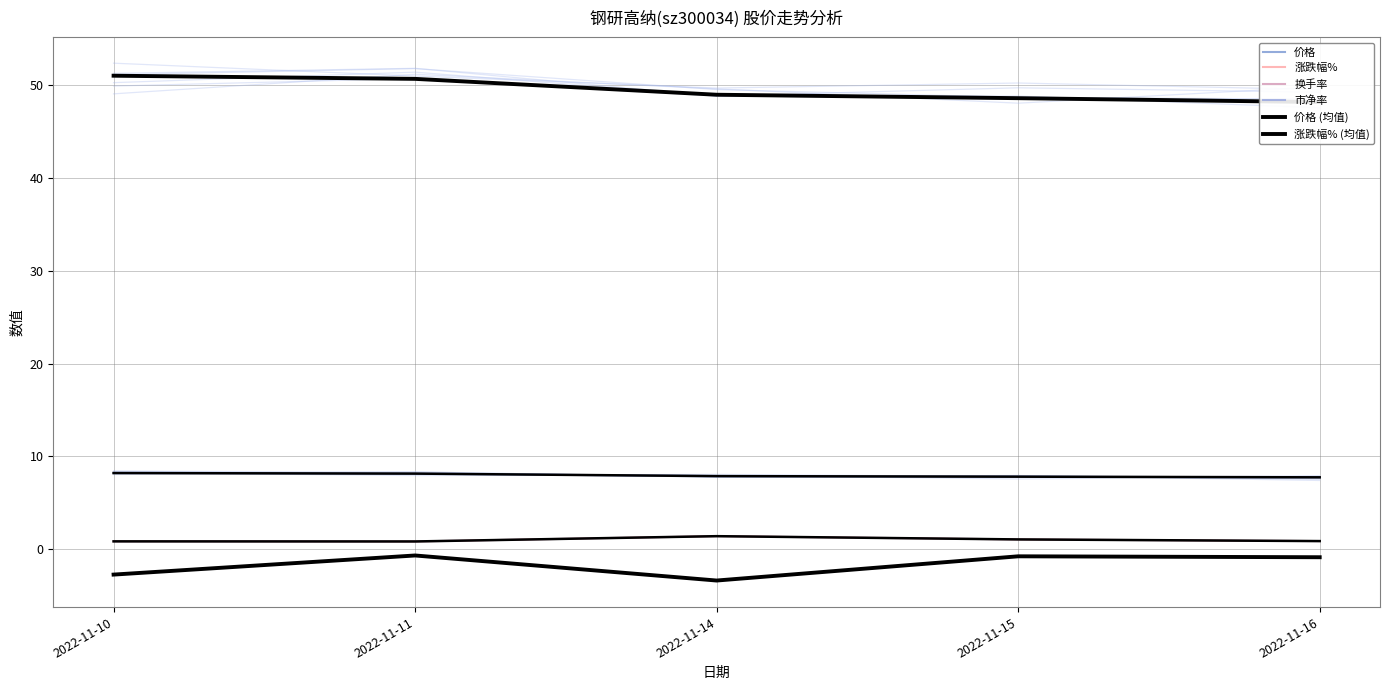

Between 2022-11-11 and 2022-11-14, which is larger?

2022-11-11